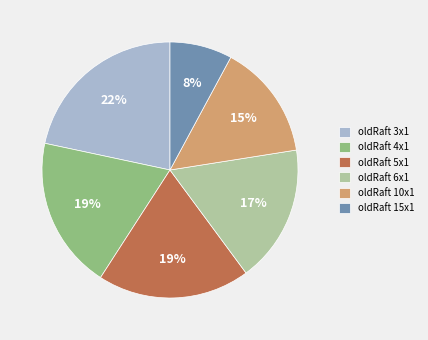

To the nearest percent, what is the difference between the largest and smallest slice percentages?

14%